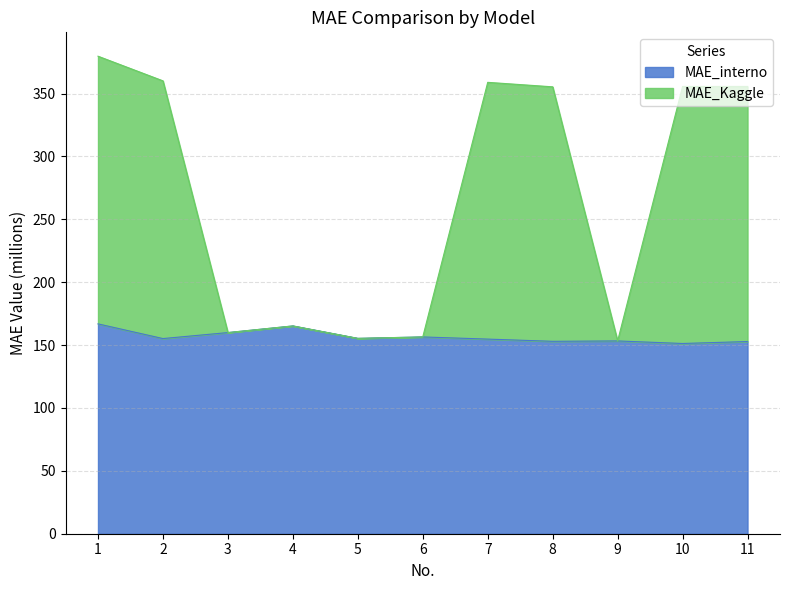

What are all the series names shown in the legend?

MAE_interno, MAE_Kaggle